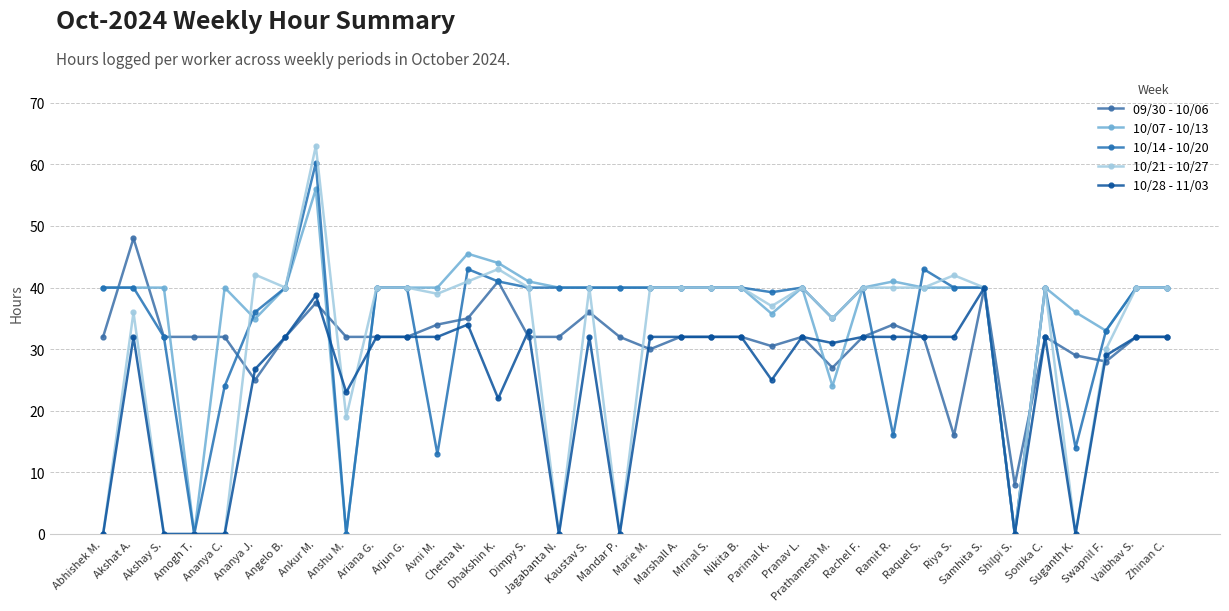

What value does the 10/21 - 10/27 series have at Angelo B.?

40.0